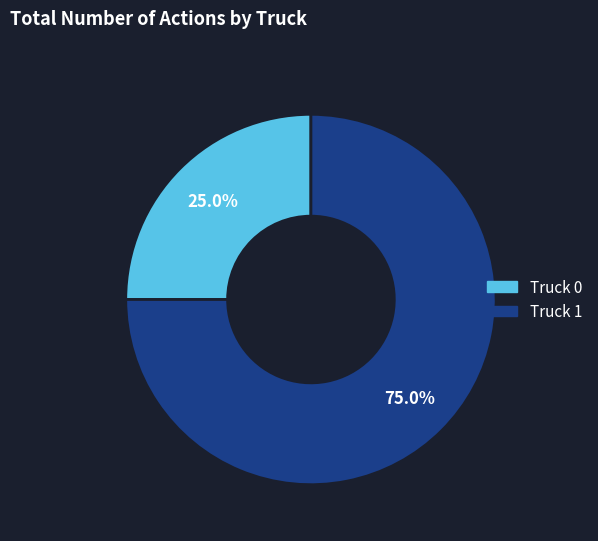

Between Truck 0 and Truck 1, which is larger?

Truck 1